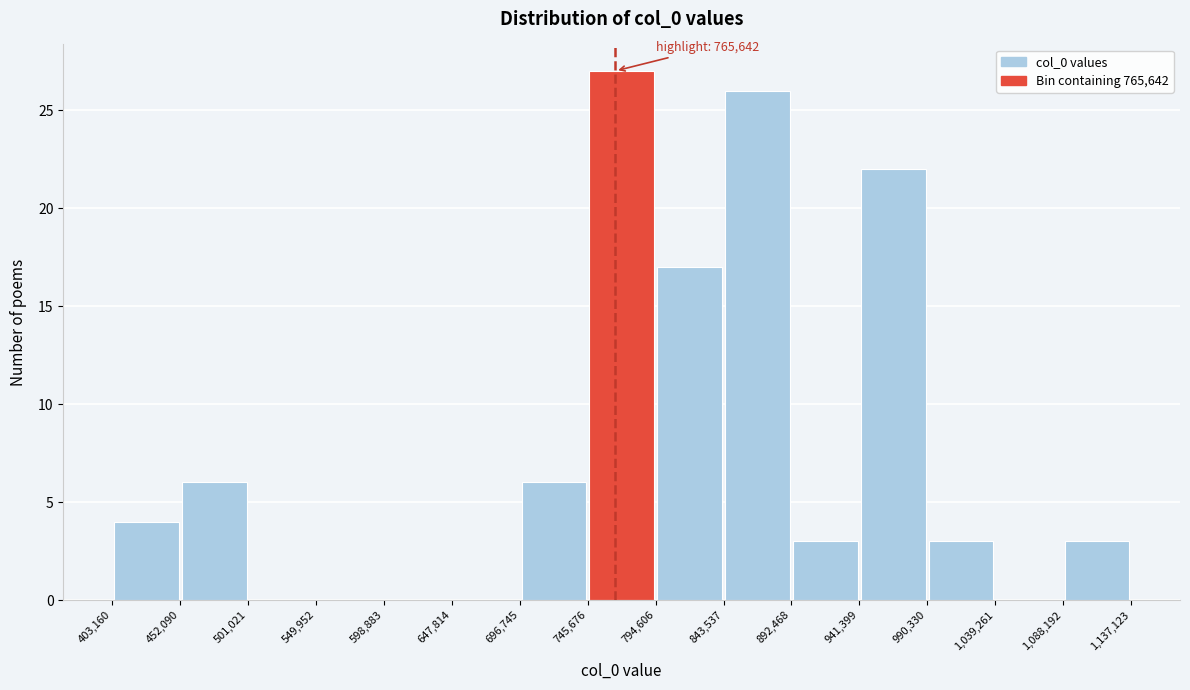

Over which range of the x-axis is the bar tallest?

745,676 to 794,606